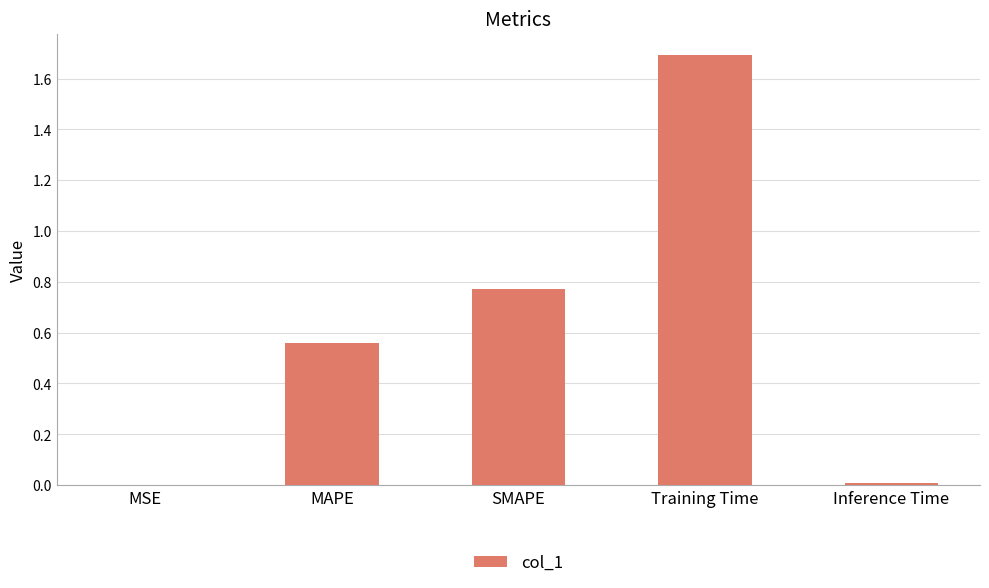

What is the sum of all values?

3.0